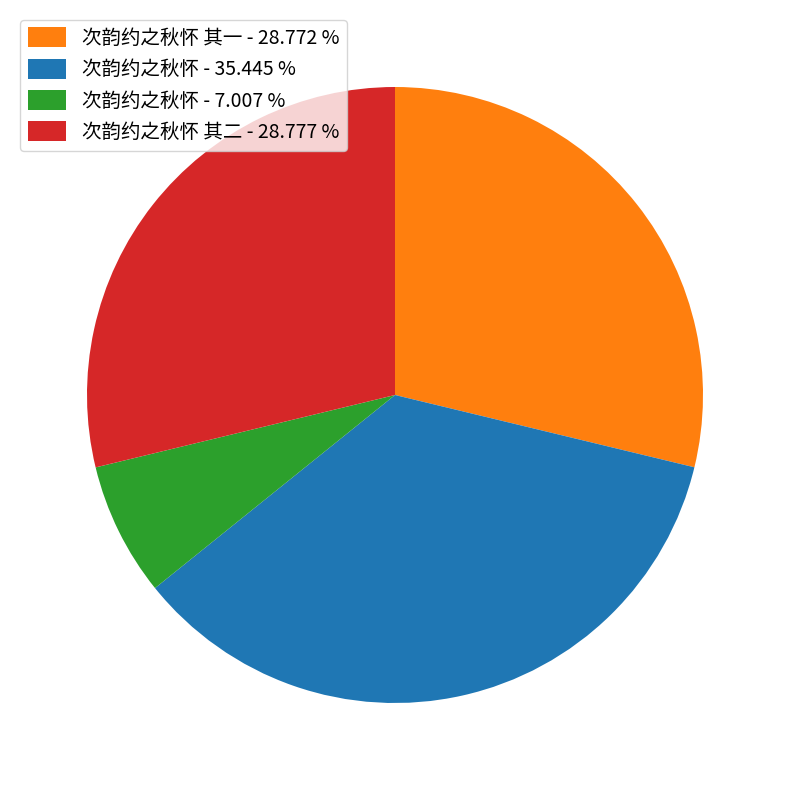

What is the largest slice in the pie chart?

次韵约之秋怀 - 35.445 %